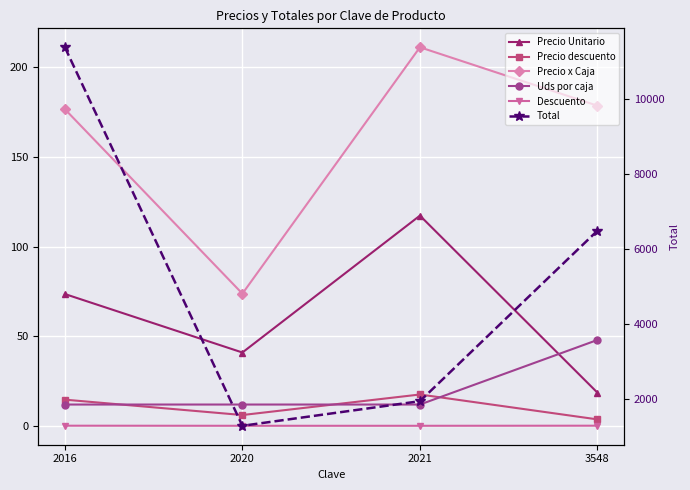

The Uds por caja series shows 5.4 at 2020. True or false?

False